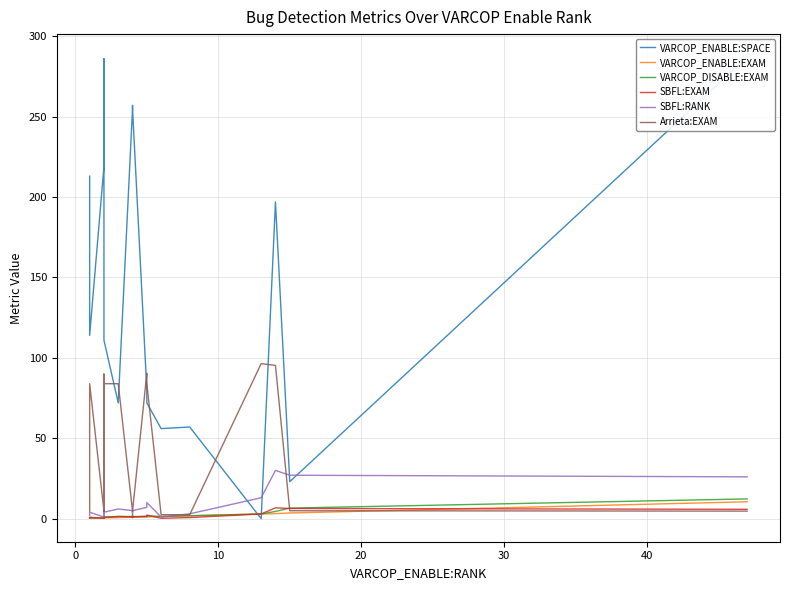

What is the sum of all VARCOP_DISABLE:EXAM values?

42.8